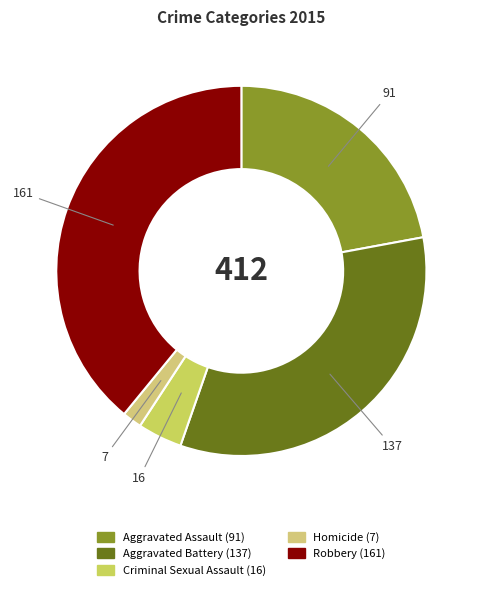

To the nearest percent, what is the difference between the largest and smallest slice percentages?

37%